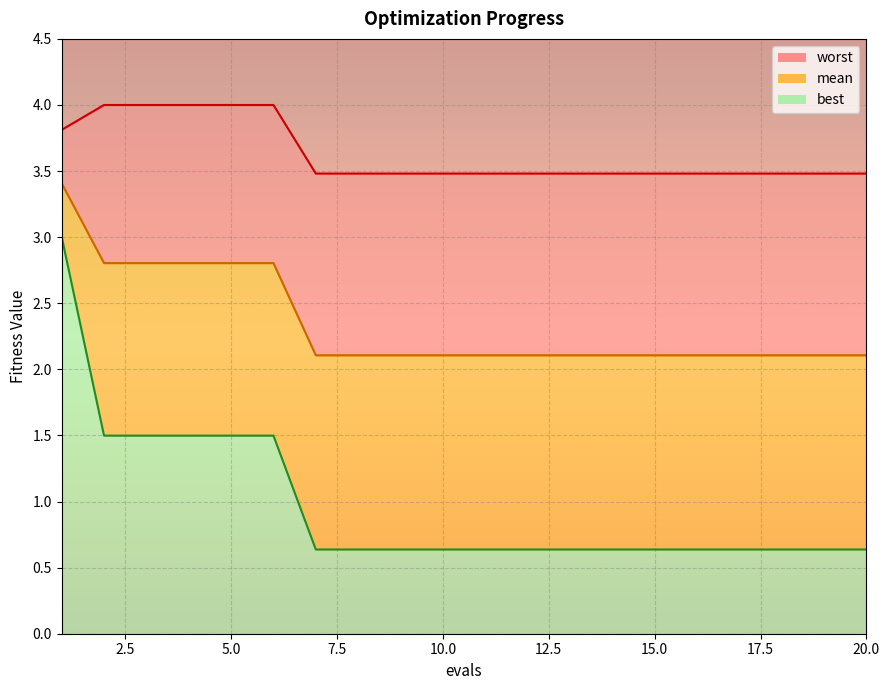

True or false: best and mean cross at least once.

False